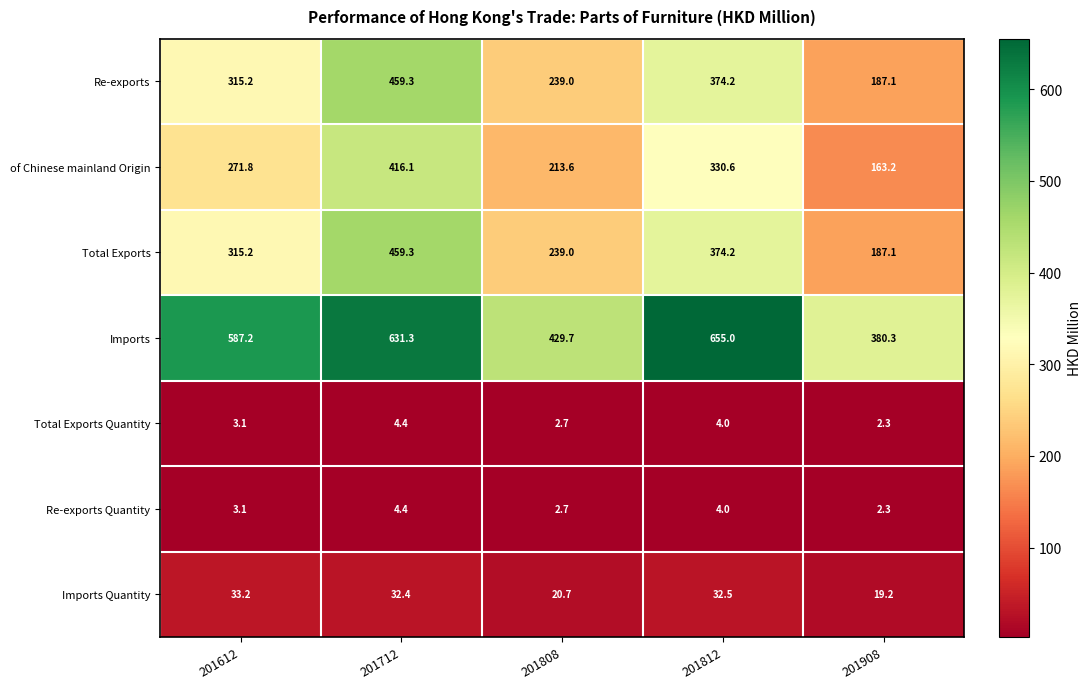

List the labels in order of Re-exports value, largest first.

201712, 201812, 201612, 201808, 201908